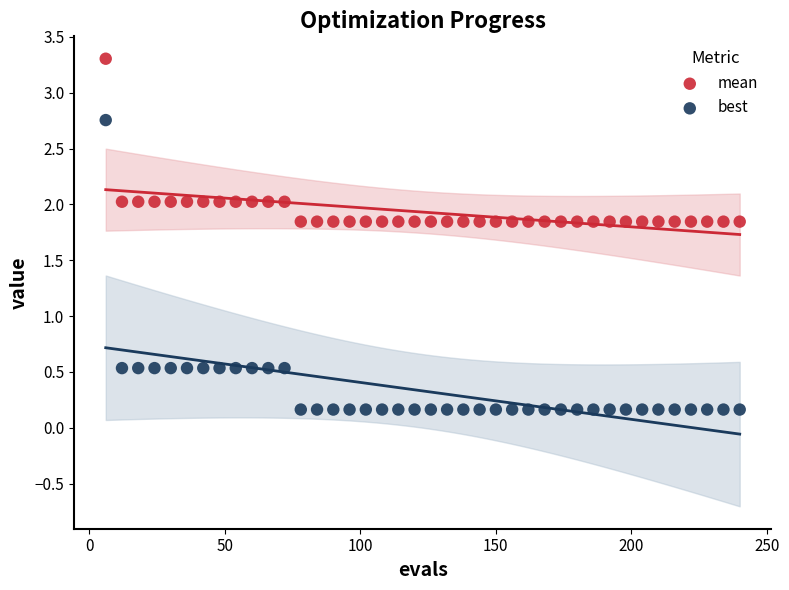

Which series reaches the maximum Y coordinate?

mean